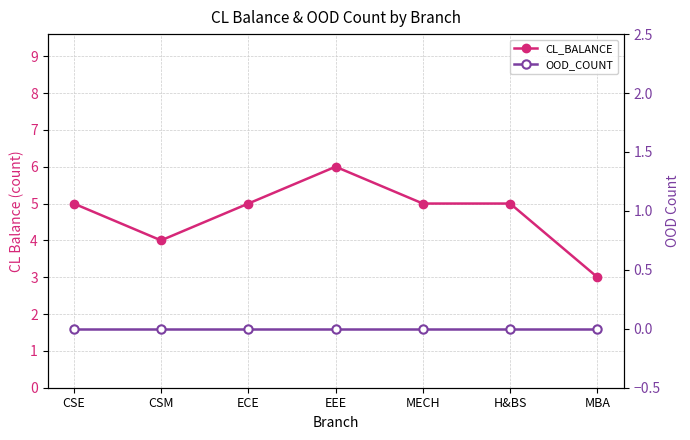

The OOD_COUNT series shows 0 at H&BS. True or false?

True